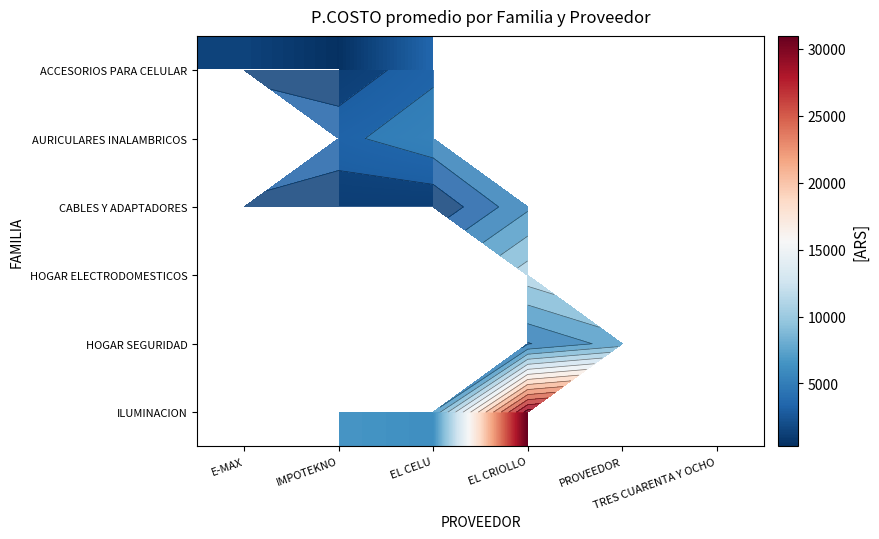

At how many categories does at least one series exceed 23490?

1